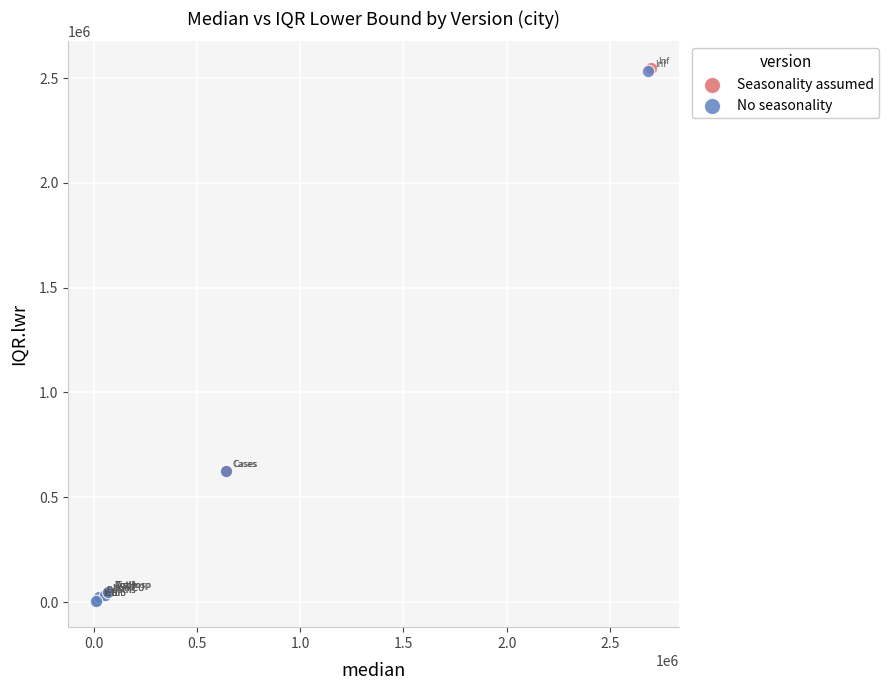

Which series has the widest spread of Y values?

Seasonality assumed